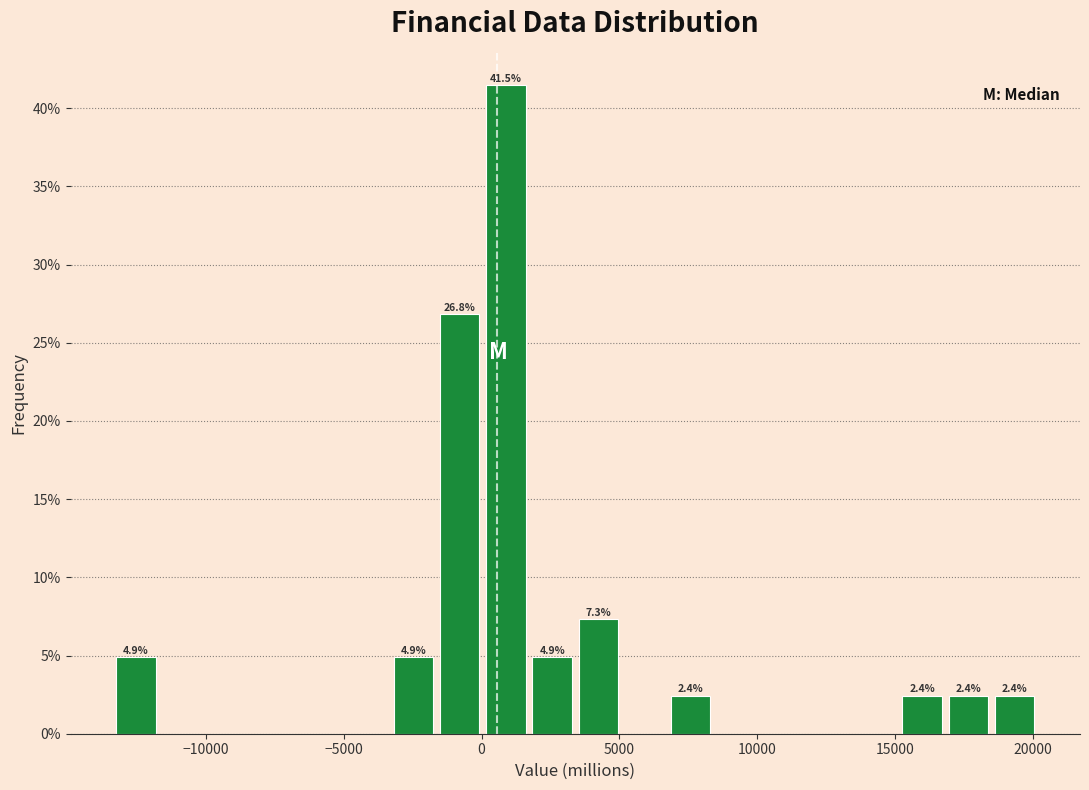

Around what value on the x-axis is the tallest bar? Give the approximate position of its centre, as read against the axis.

1000